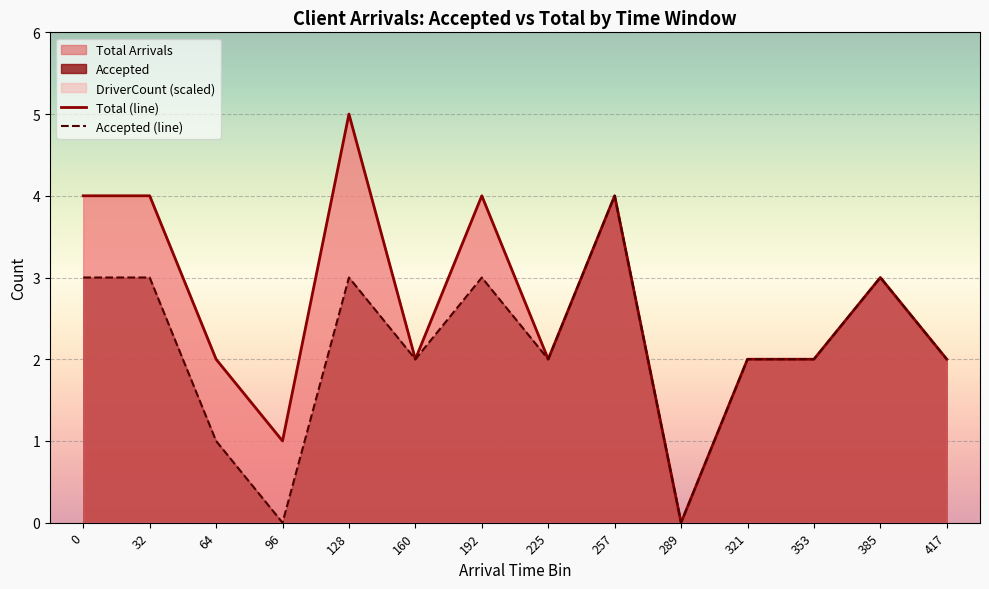

True or false: Accepted and DriverCount cross at least once.

False